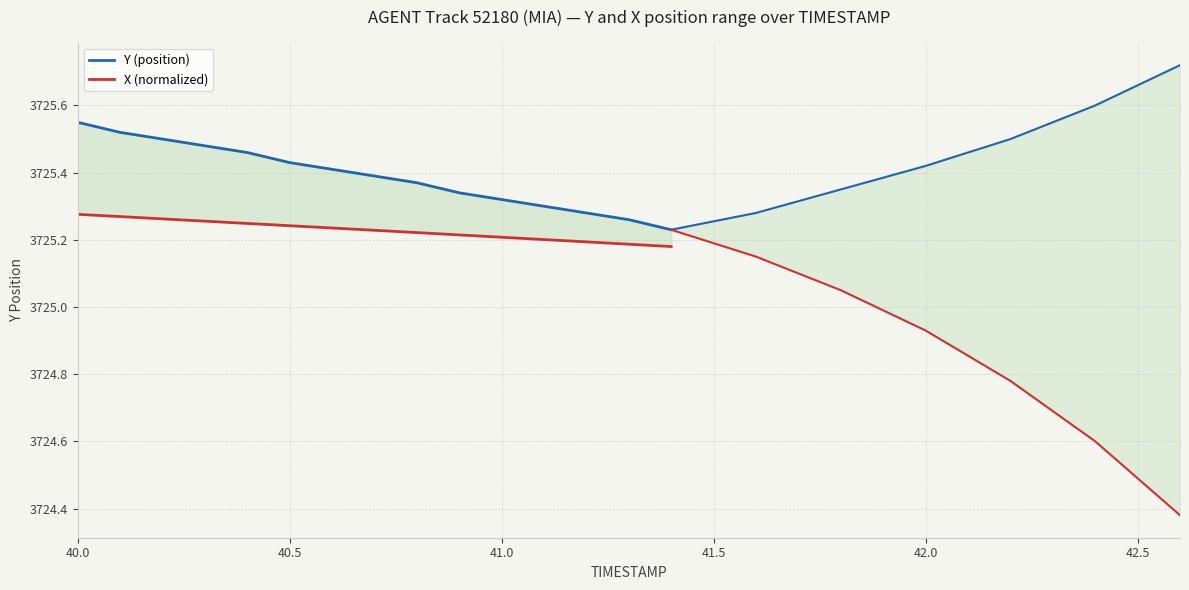

What is the label of the 3rd point from the left?

41.0